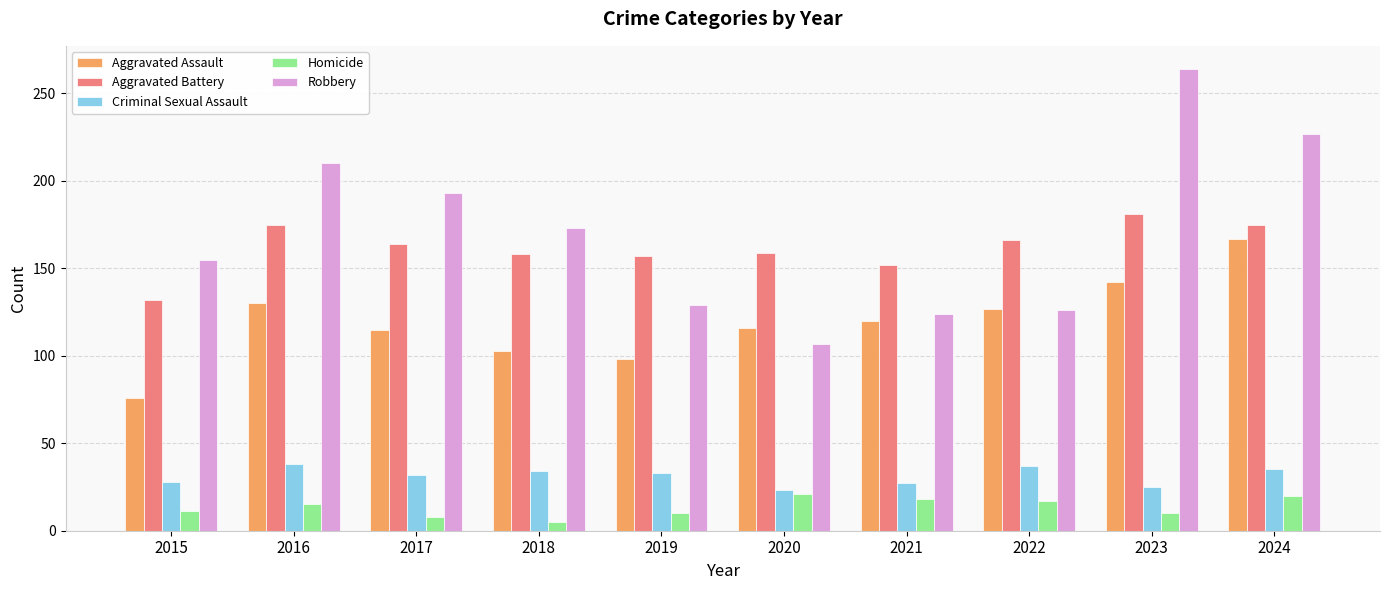

How many bars are there in total?

50